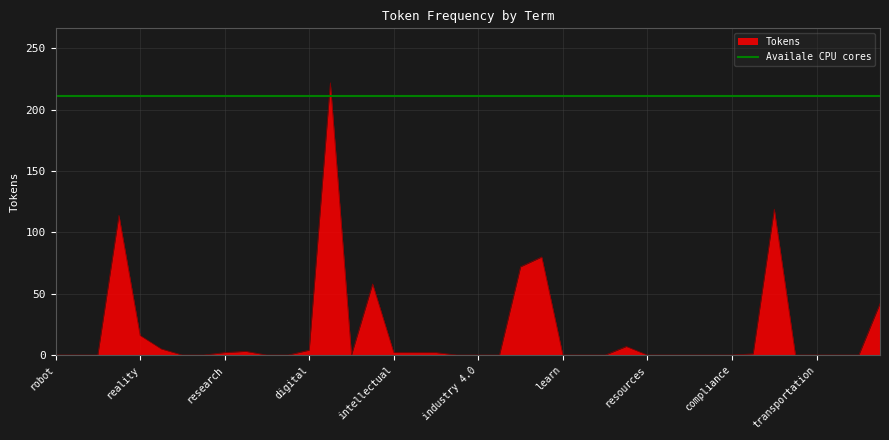

What is the maximum value for Tokens?

222